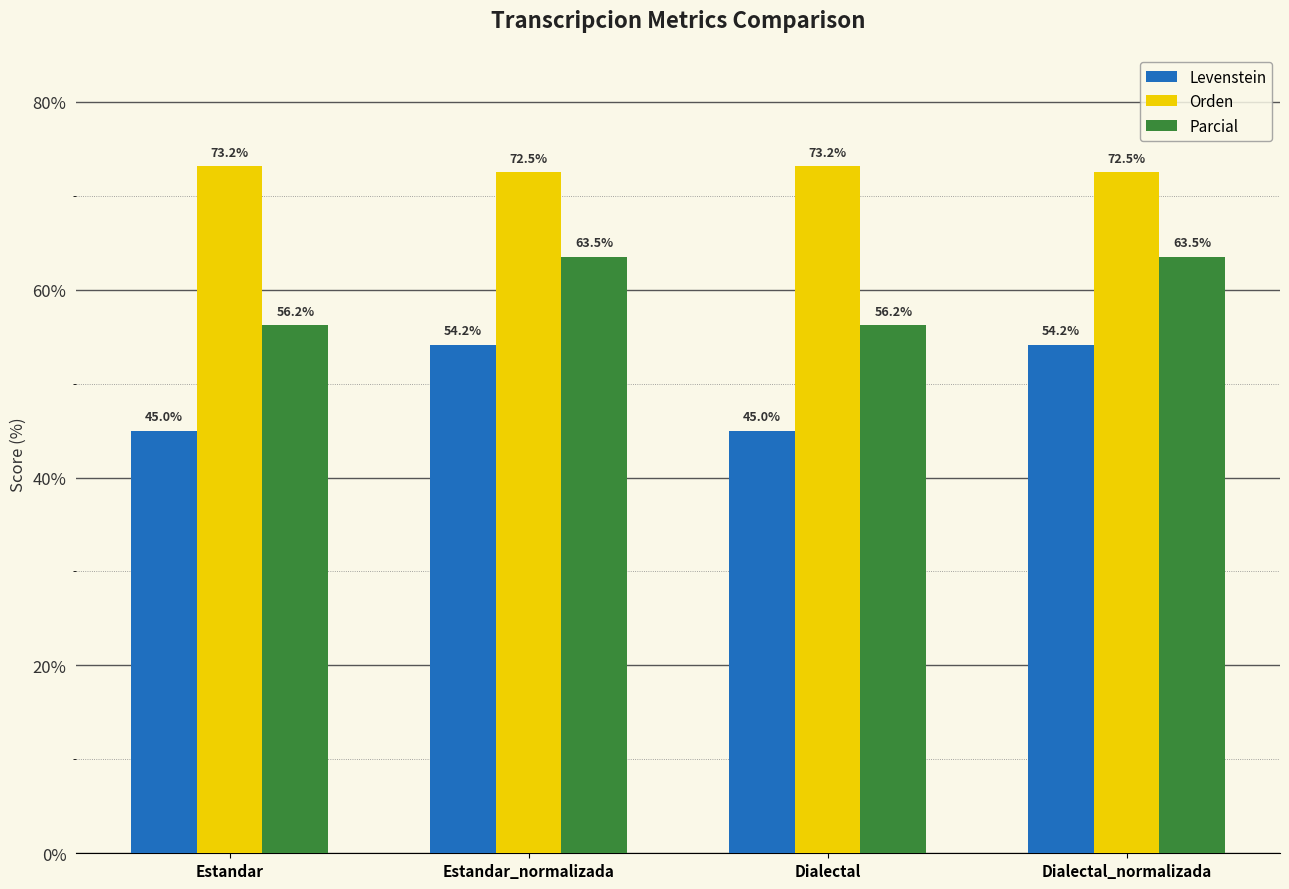

What is the greatest value displayed?

73.2